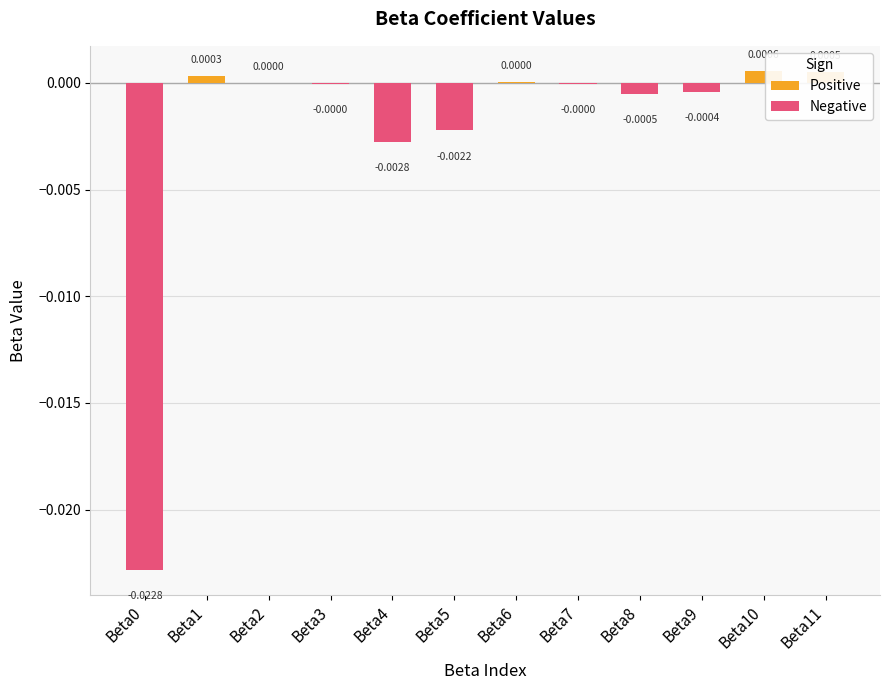

Which has a higher value, Beta4 or Beta10?

Beta10